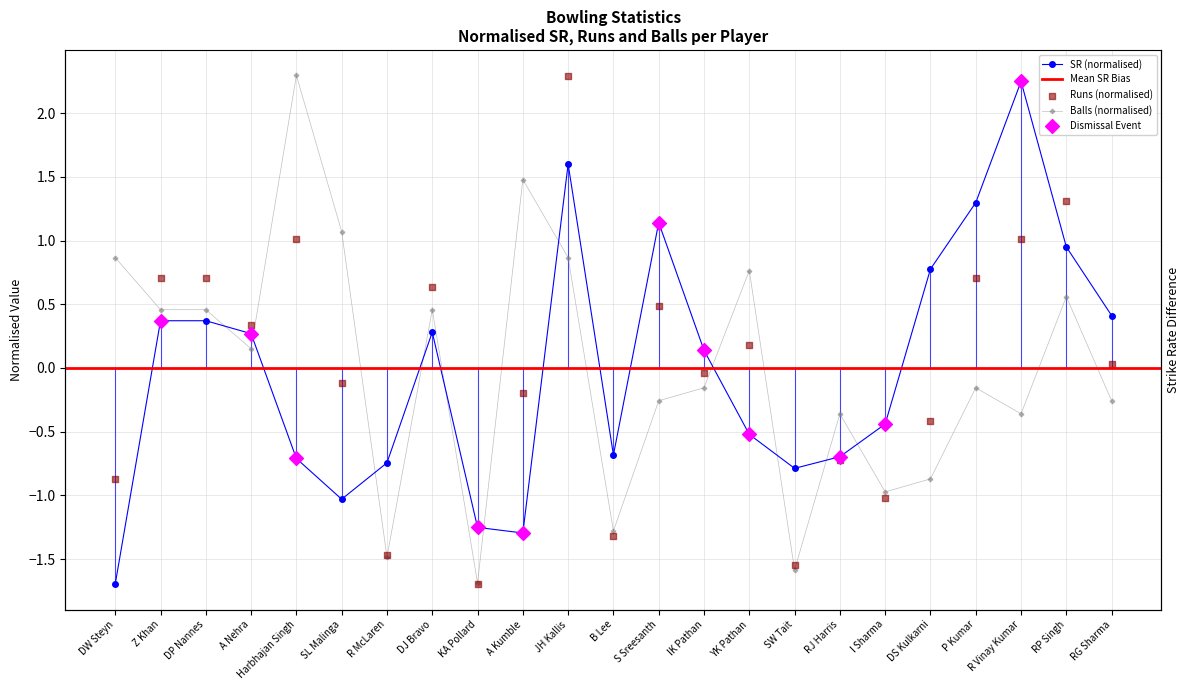

At which category is the sum across all series the highest?

JH Kallis